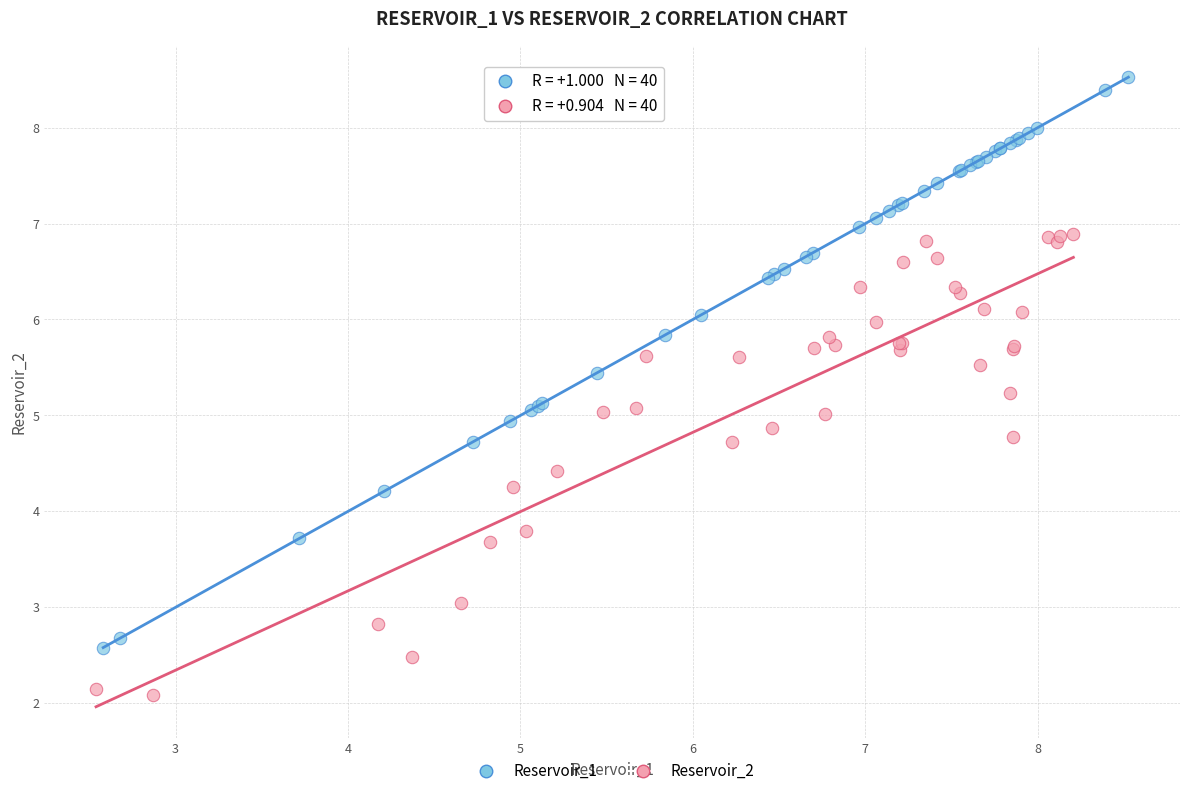

Which series contains the highest Y value?

Reservoir_1